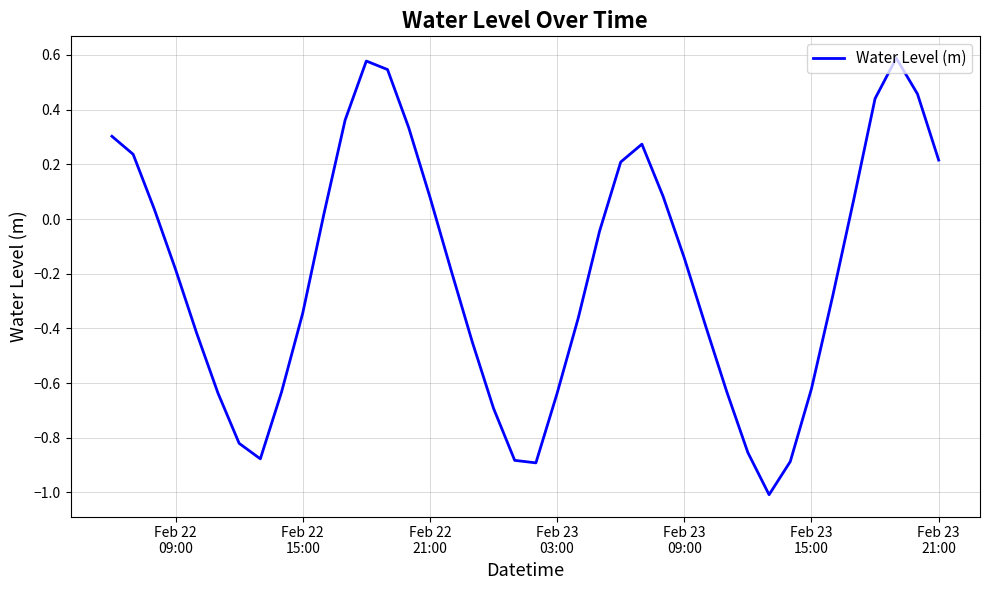

What is the minimum value shown in the chart?

-1.0